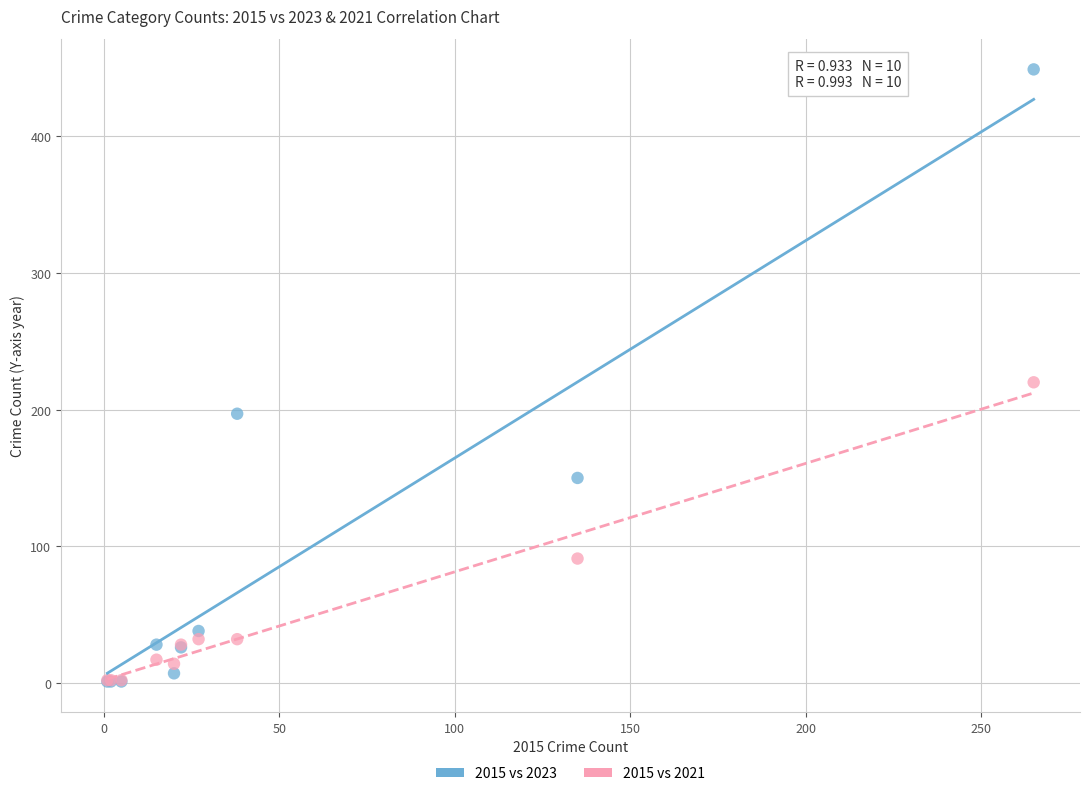

In the 2015 vs 2023 series, what Y value is closest to 225?

197